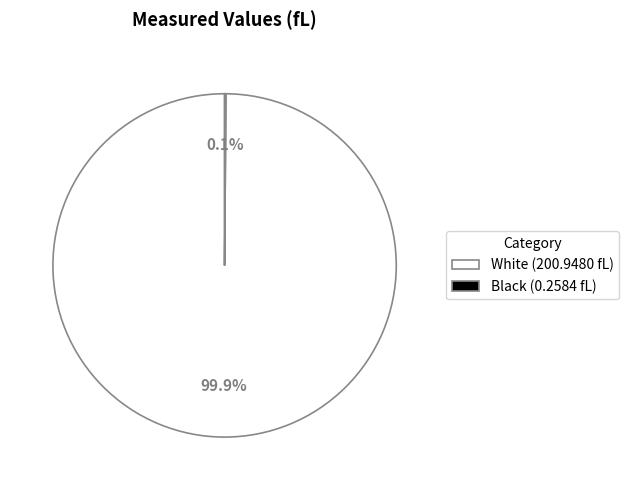

True or false: White accounts for 92% of the total.

False